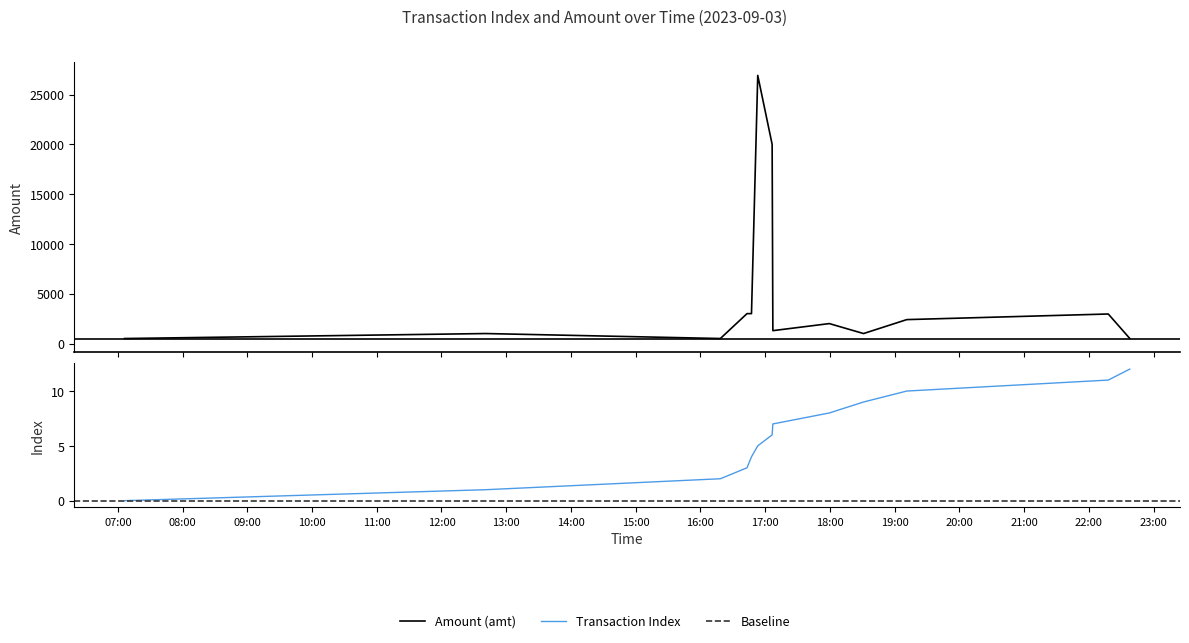

True or false: Transaction Index has more than 2 interior local peaks.

False